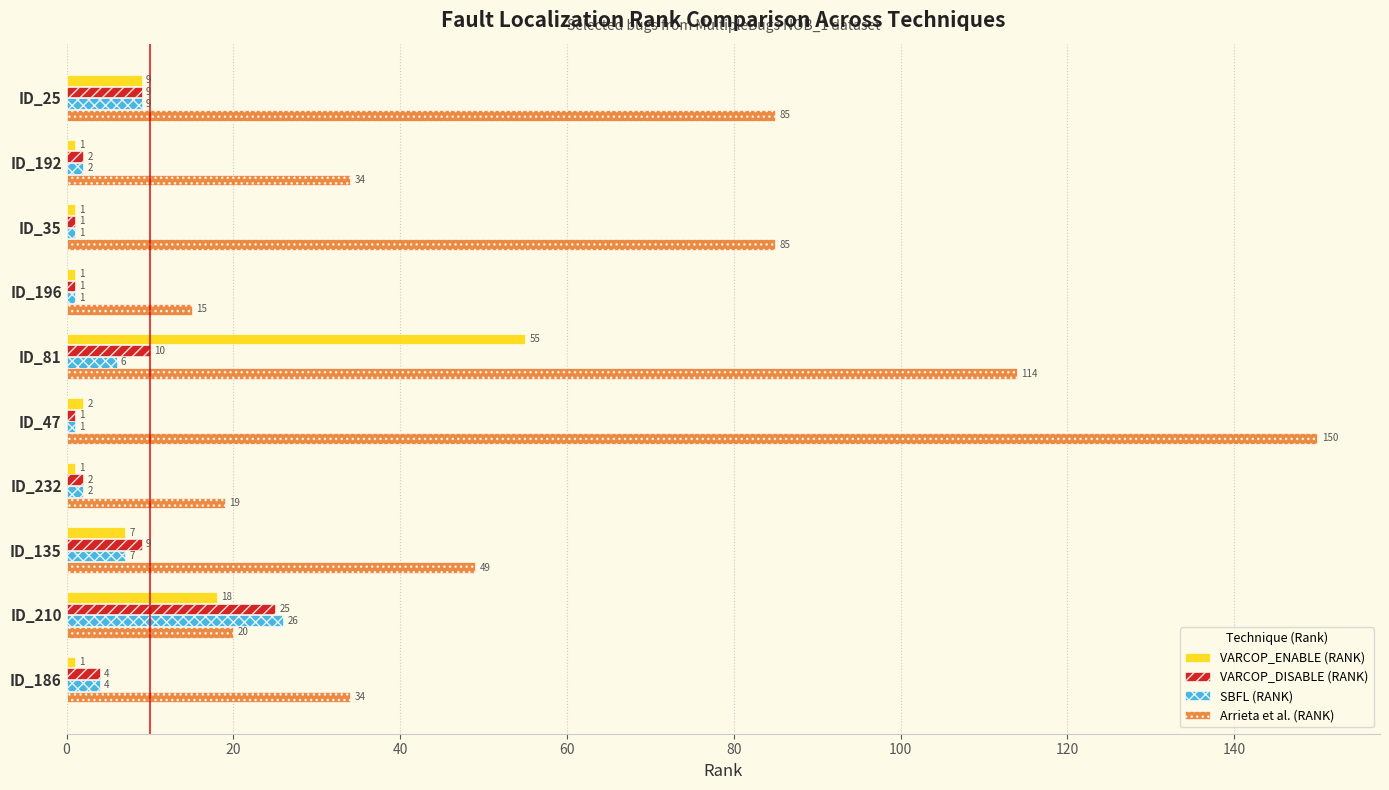

Is it true that Arrieta et al. (RANK) equals 23 at ID_192?

False